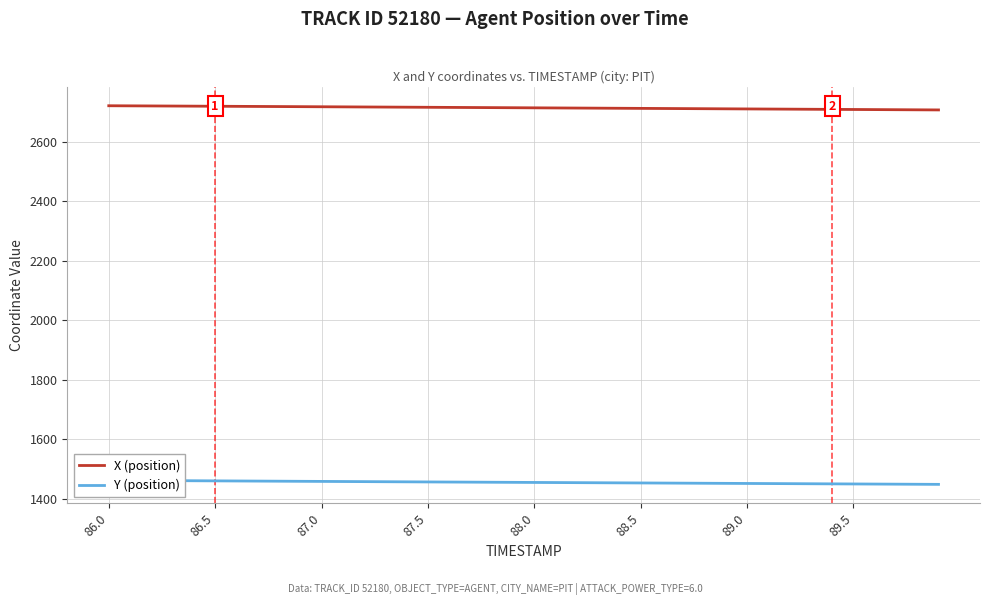

Where does the Y (position) series first go above 1454?

86.0